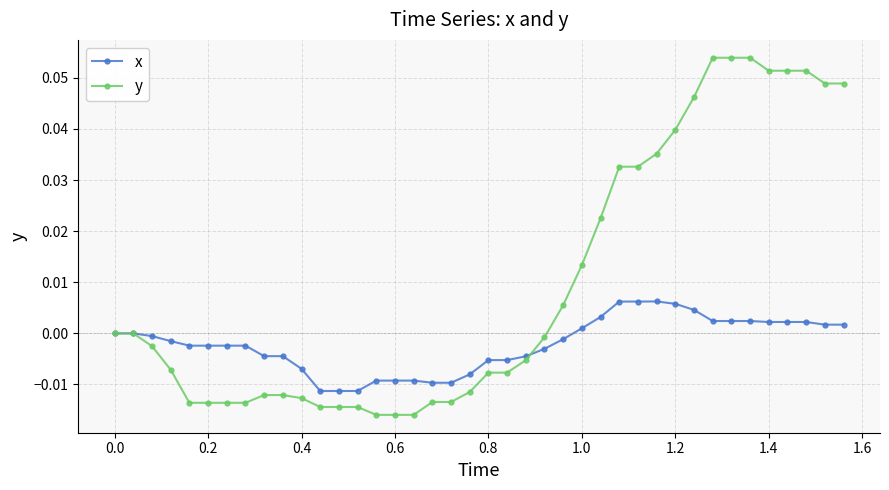

Does the chart display data point markers on the line(s)?

Yes